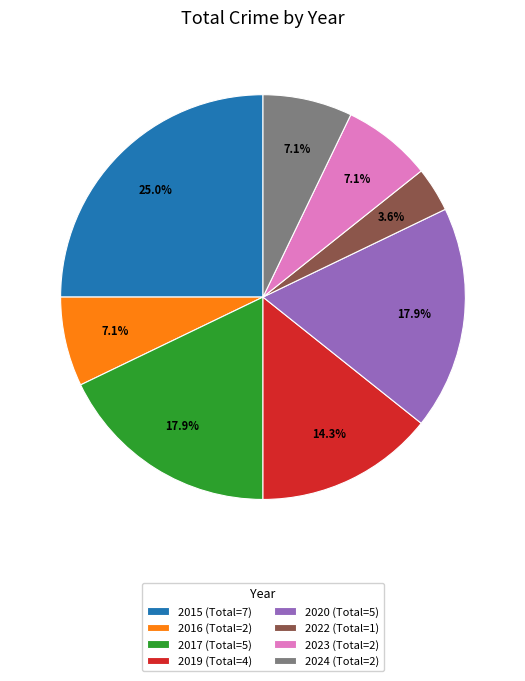

Is 2016 the majority of the pie?

No